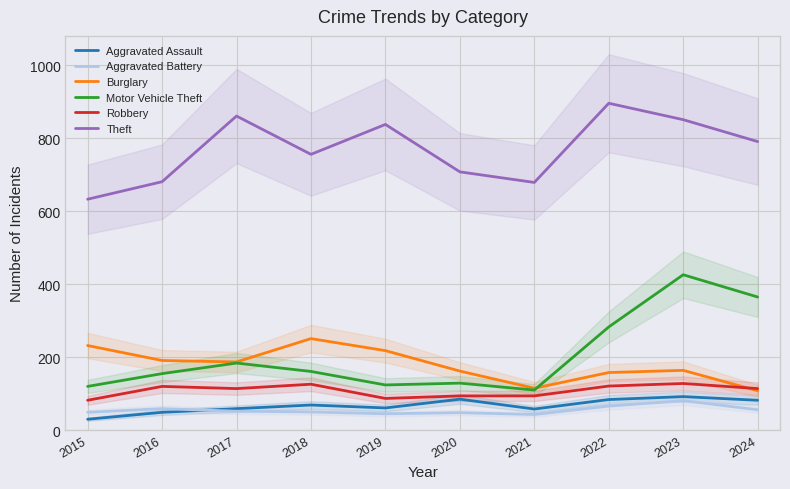

How many data points in Motor Vehicle Theft are above 161?

4